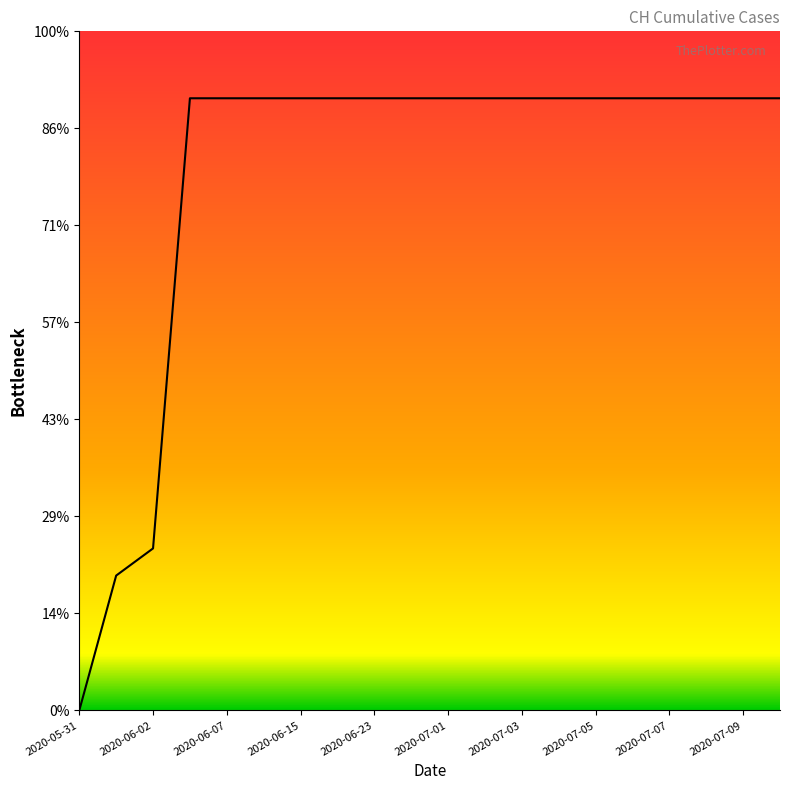

Reading left to right, extract all data points from this chart.

2020-05-31=0	2020-06-01=139	2020-06-02=167	2020-06-03=631	2020-06-07=631	2020-06-11=631	2020-06-15=631	2020-06-19=631	2020-06-23=631	2020-06-27=631	2020-07-01=631	2020-07-02=631	2020-07-03=631	2020-07-04=631	2020-07-05=631	2020-07-06=631	2020-07-07=631	2020-07-08=631	2020-07-09=631	2020-07-10=631